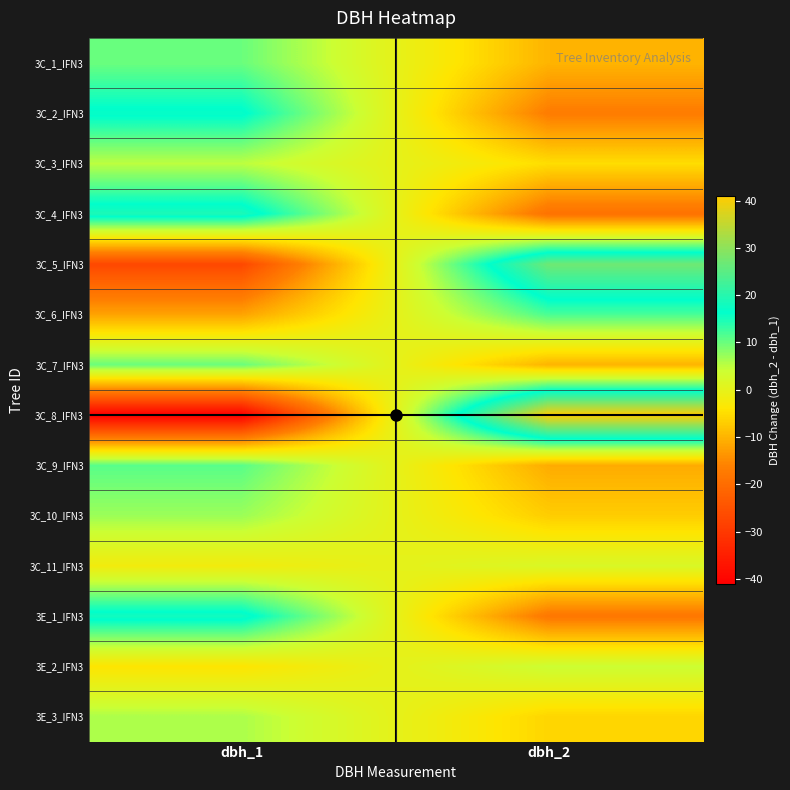

How many distinct data groups are displayed?

14